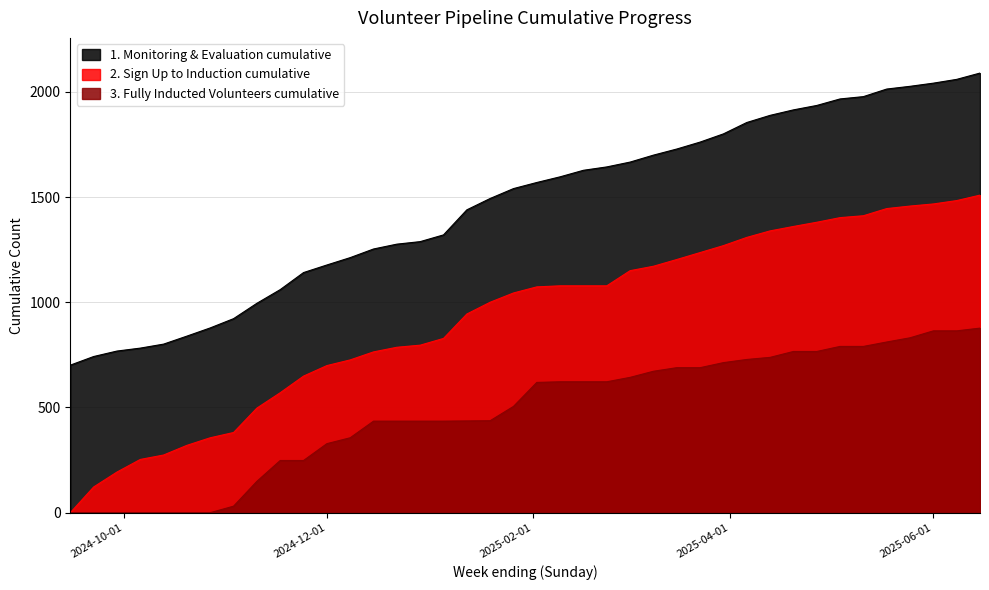

Reading left to right, extract all data points from this chart.

1. Monitoring & Evaluation cumulative: 701	742	768	782	801	839	878	922	995	1060	1141	1177	1212	1253	1276	1288	1320	1439	1493	1540	1569	1596	1627	1643	1666	1699	1728	1761	1800	1854	1888	1914	1935	1966	1977	2013	2026	2041	2059	2089
2. Sign Up to Induction cumulative: 0	122	193	253	274	320	356	381	497	570	649	699	726	764	786	796	828	944	1000	1044	1073	1078	1078	1078	1150	1171	1203	1236	1269	1308	1339	1360	1380	1402	1411	1445	1457	1467	1483	1509
3. Fully Inducted Volunteers cumulative: 0	0	0	0	0	0	0	31	149	248	248	328	356	435	435	435	435	436	437	505	619	622	622	622	643	672	689	689	713	728	738	766	766	790	790	811	831	864	864	877